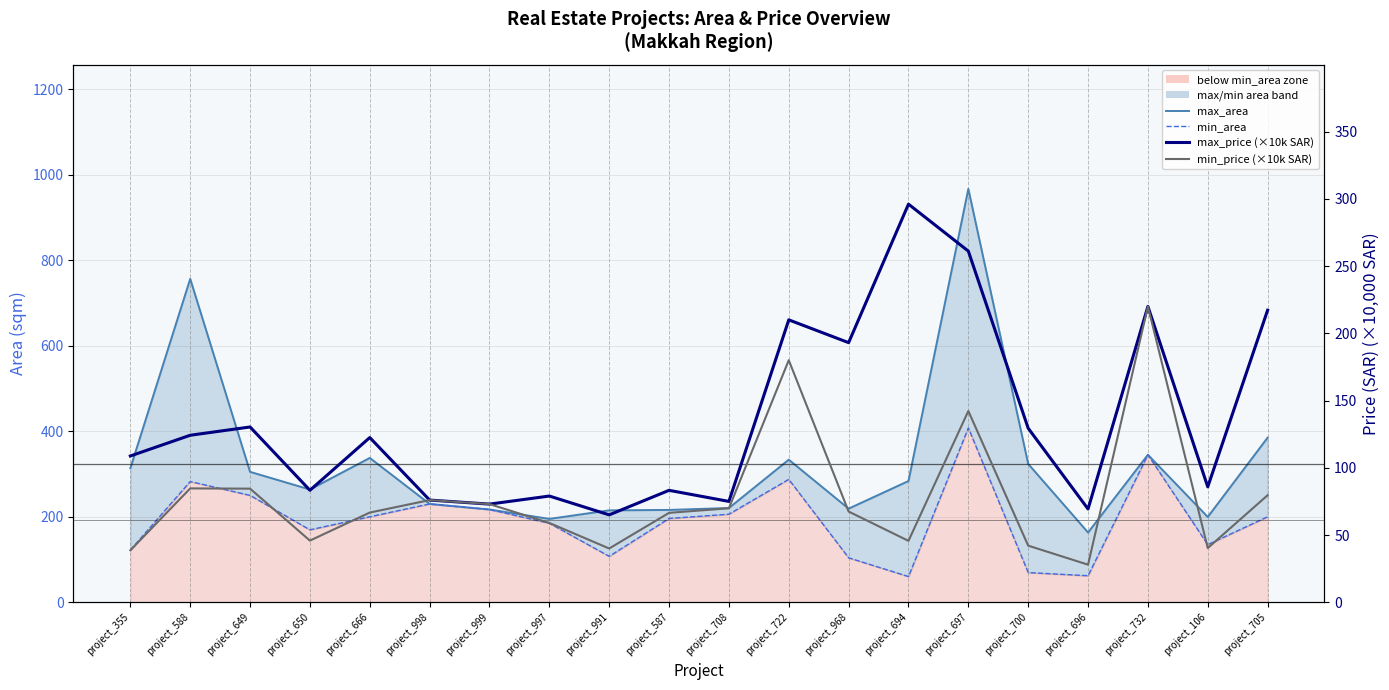

Which series has the largest total across all categories?

max_area